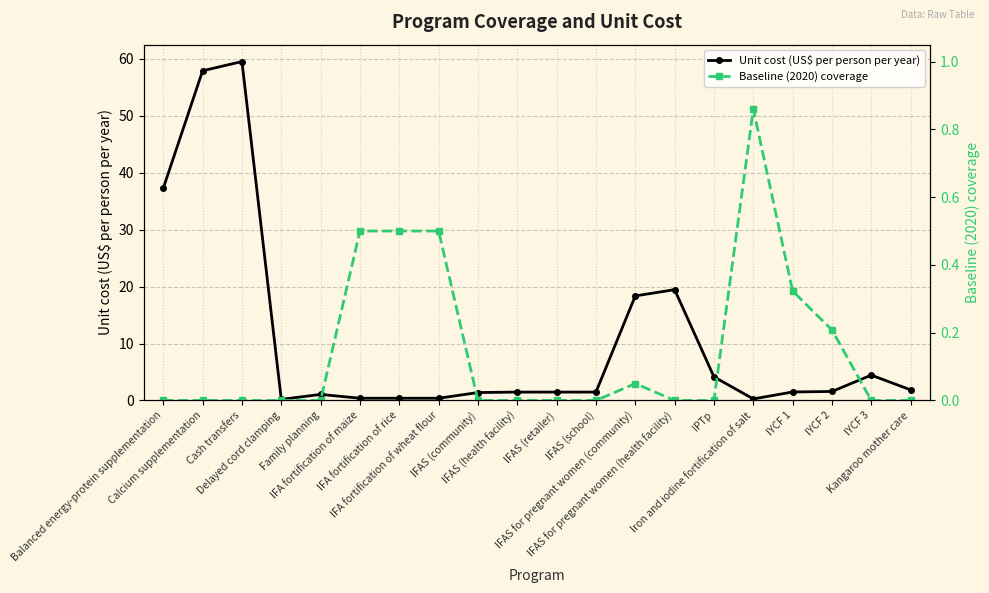

Reading left to right, what are all the values shown in this chart?

Unit cost (US$ per person per year): 37.3	57.9	59.5	0.2	1.1	0.4	0.4	0.4	1.4	1.5	1.5	1.5	18.4	19.5	4.2	0.3	1.5	1.6	4.5	1.9
Baseline (2020) coverage: 0.0	0.0	0.0	0.0	0.0	0.5	0.5	0.5	0.0	0.0	0.0	0.0	0.1	0.0	0.0	0.9	0.3	0.2	0.0	0.0